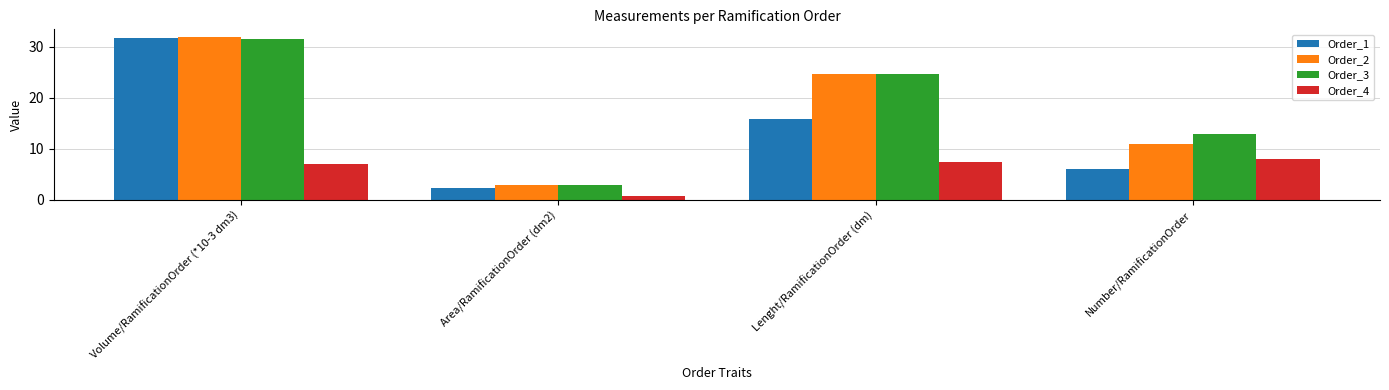

Is it true that Order_3 equals 2.9 at Area/RamificationOrder (dm2)?

True